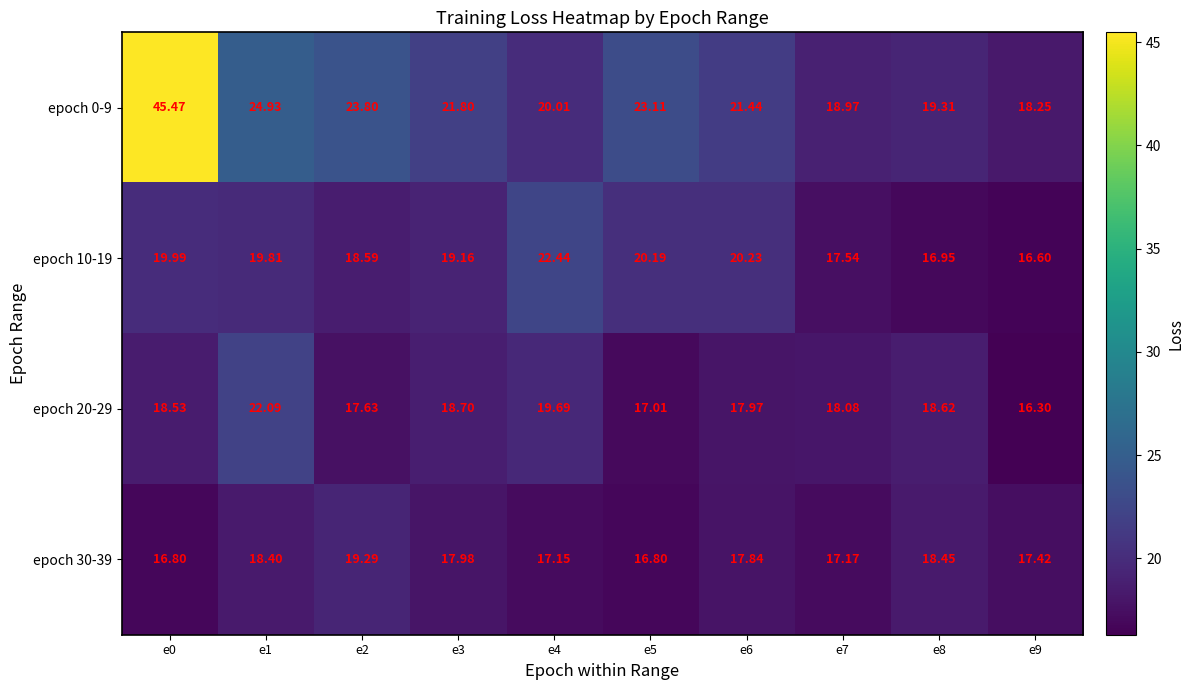

Is the value of epoch 20-29 at e5 greater than the value of epoch 0-9 at e6?

No